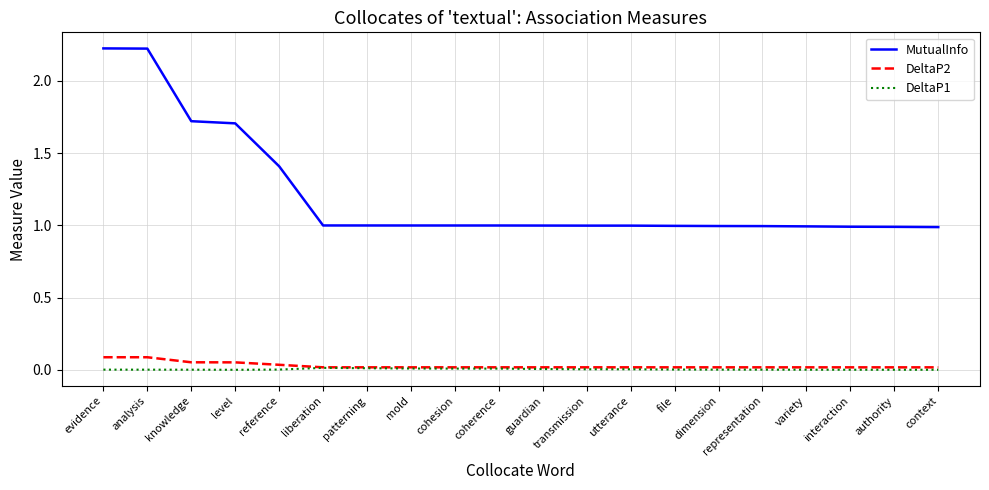

True or false: MutualInfo and DeltaP2 cross at least once.

False